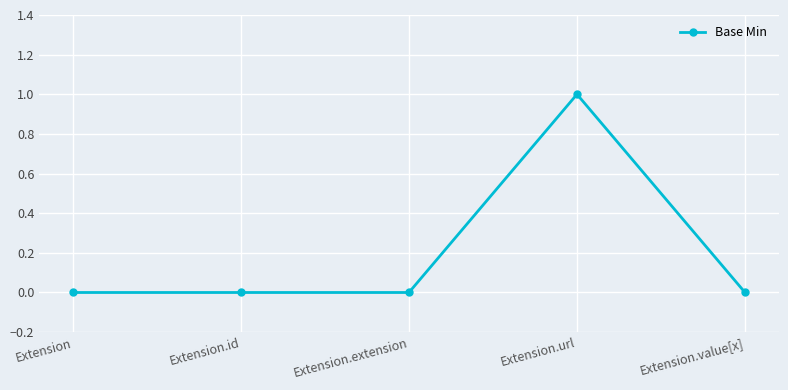

Is it true that the value at Extension is 0?

True